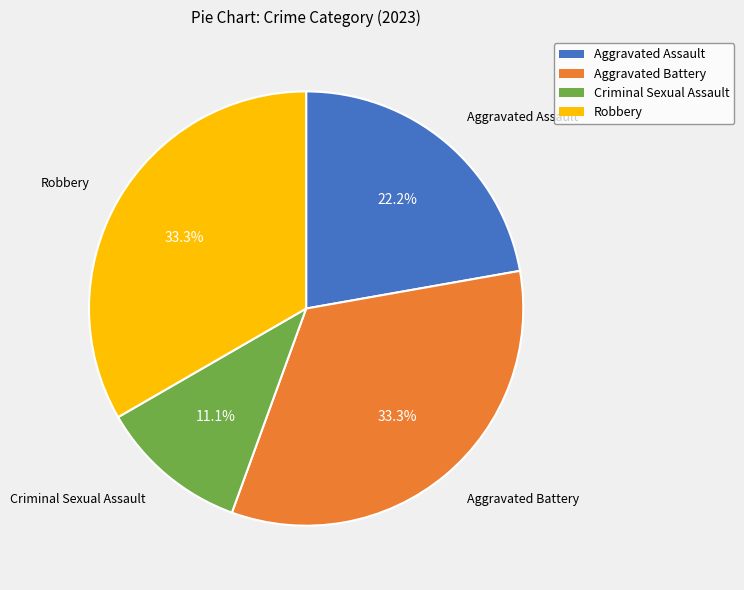

Which slice is the smallest?

Criminal Sexual Assault